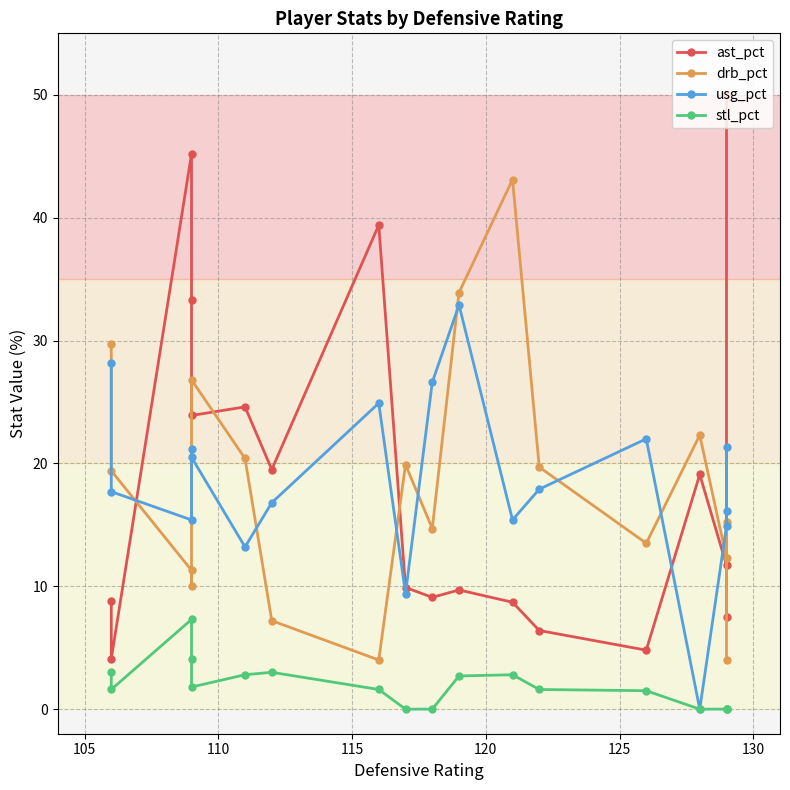

True or false: ast_pct and stl_pct intersect in this chart.

False